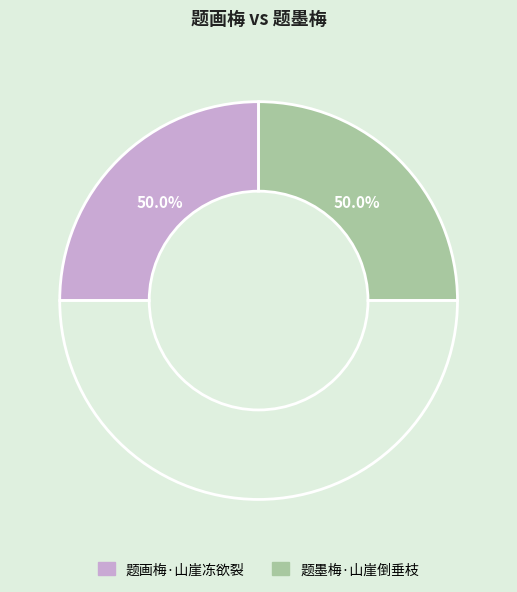

What percentage is the 题墨梅·山崖倒垂枝 slice, to the nearest percent?

50%